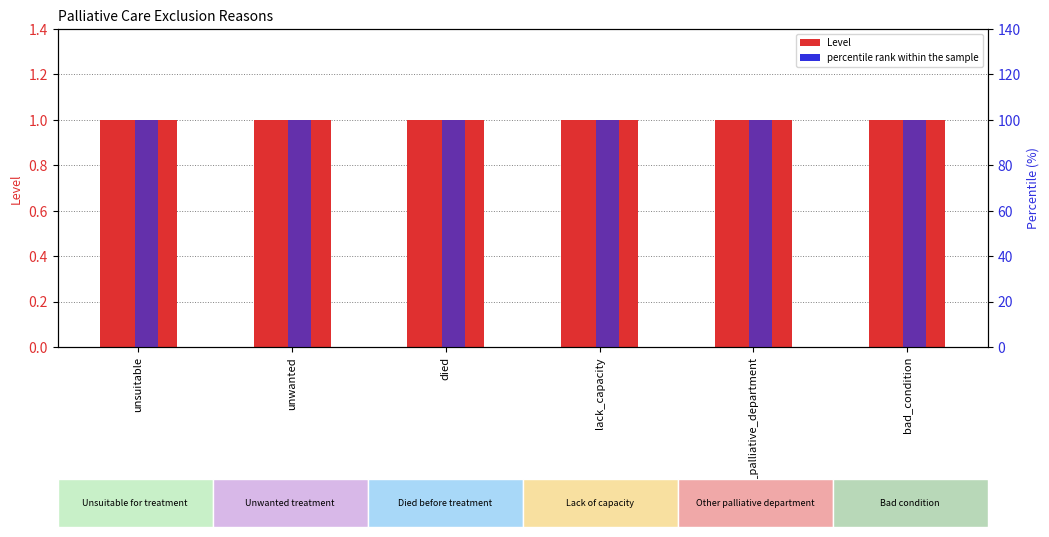

Rank the categories by percentile rank within the sample value from lowest to highest.

unsuitable, unwanted, died, lack_capacity, other_palliative_department, bad_condition